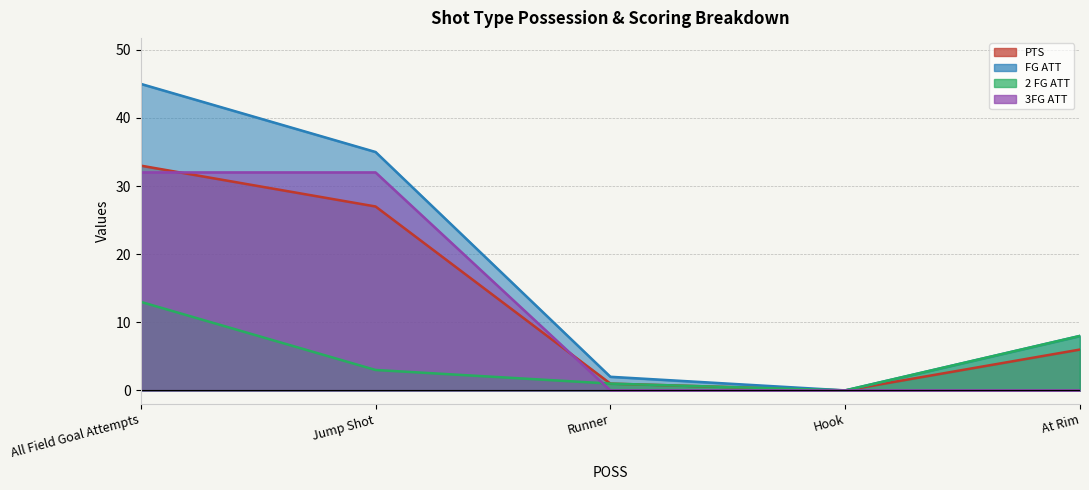

How many values in the 3FG ATT series exceed 0?

2